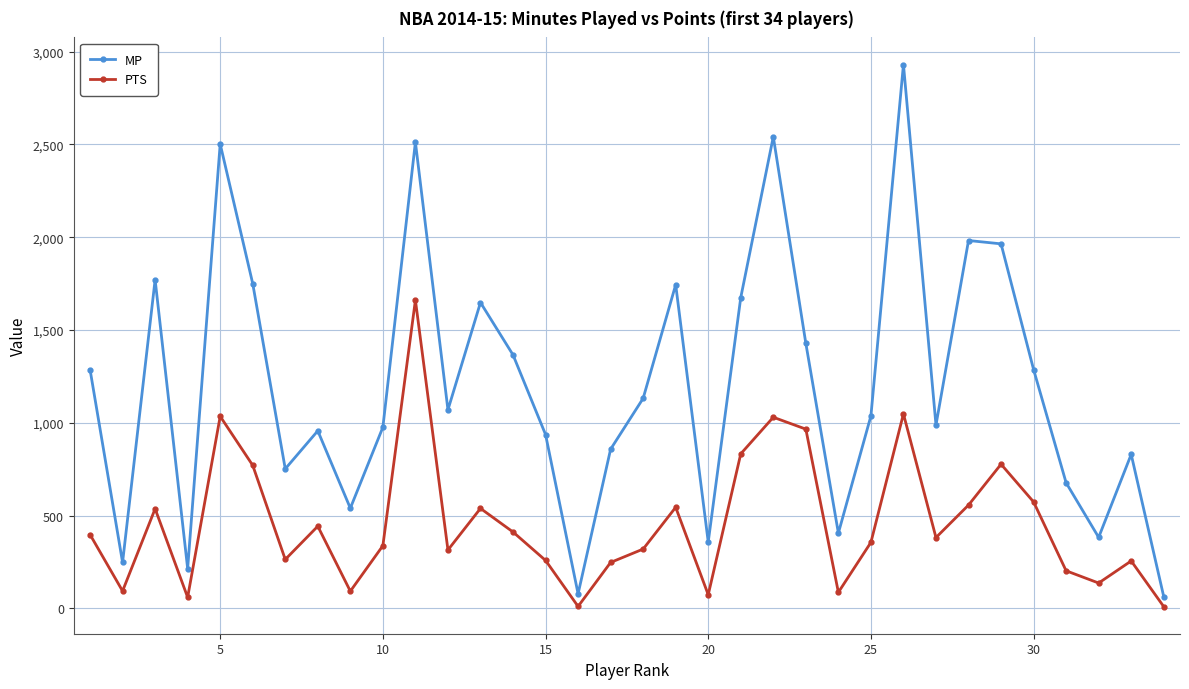

True or false: MP has more than 1 points higher than both neighbors.

True